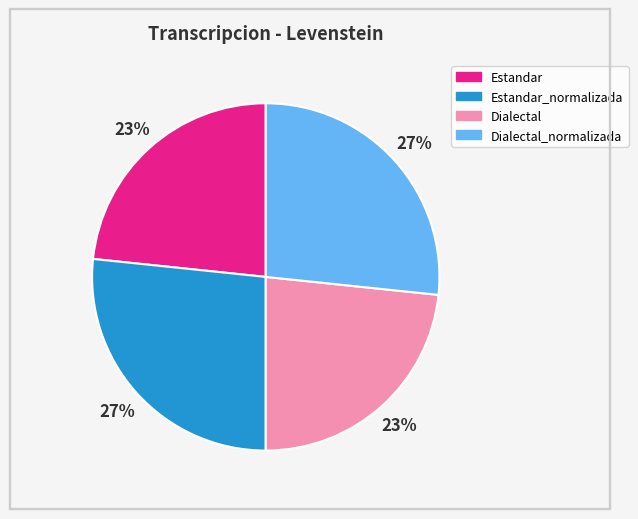

Approximately how many times larger is the value at Dialectal compared to Estandar?

1.0